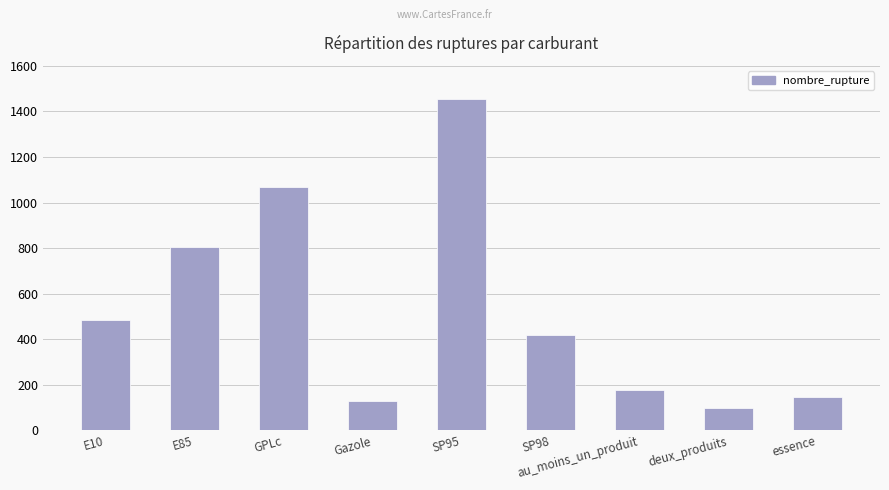

List the labels in order of value, largest first.

SP95, GPLc, E85, E10, SP98, au_moins_un_produit, essence, Gazole, deux_produits